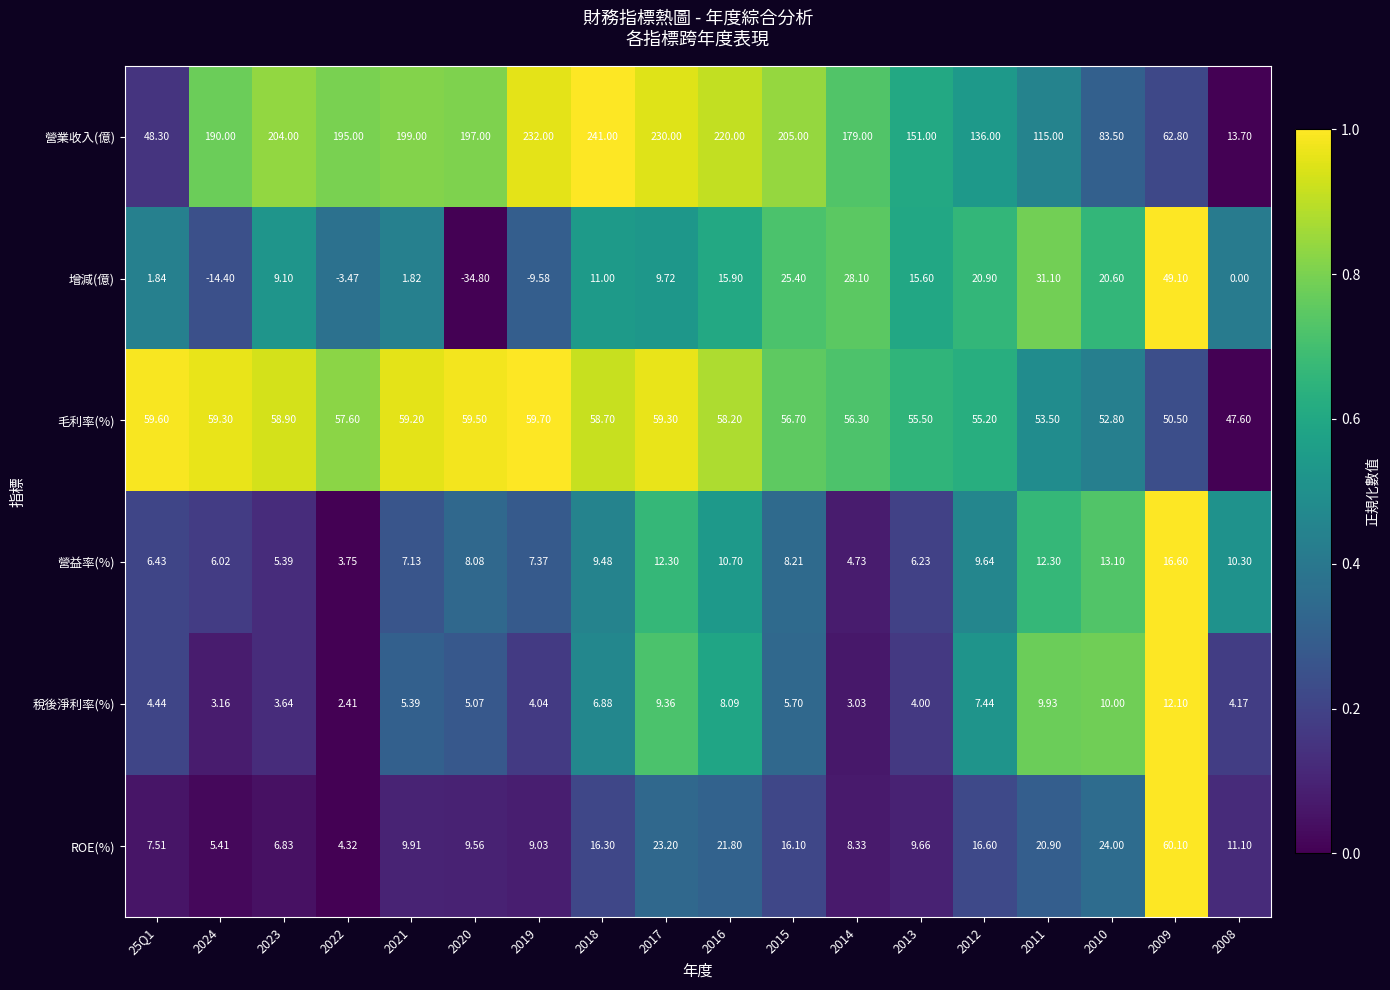

How many data points in ROE(%) are less than 11?

9